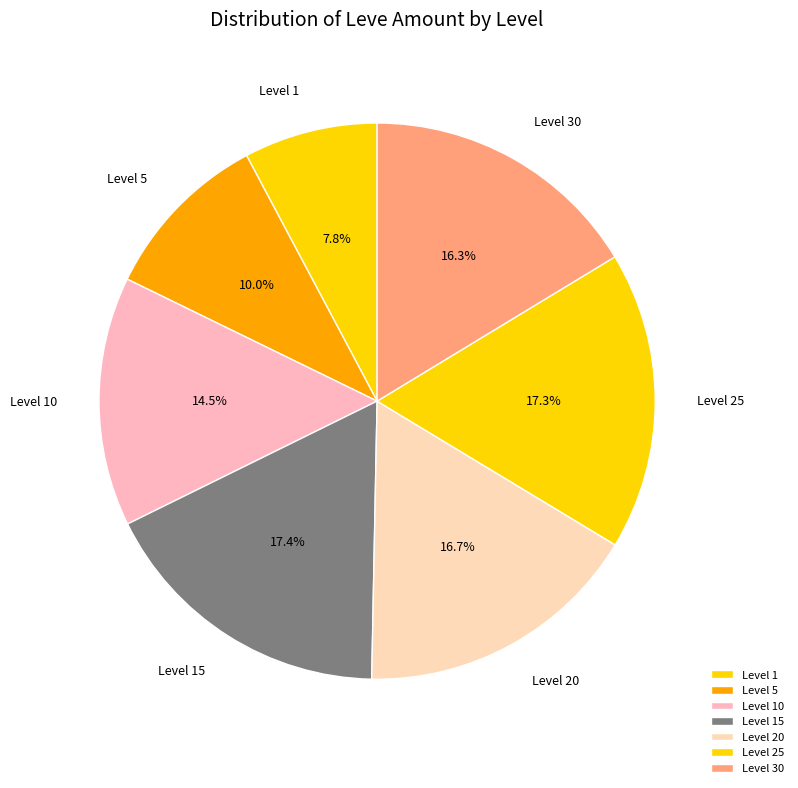

Approximately how many times larger is the value at Level 5 compared to Level 15?

0.6